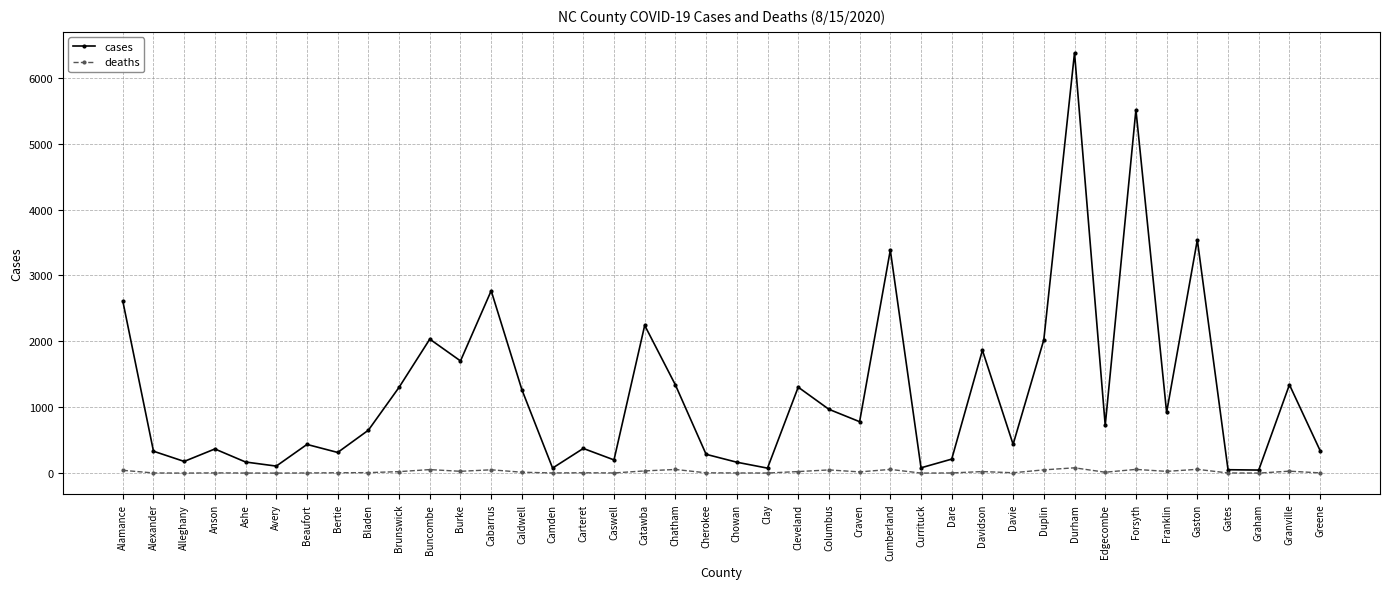

What is the label of the 28th point from the right?

Cabarrus